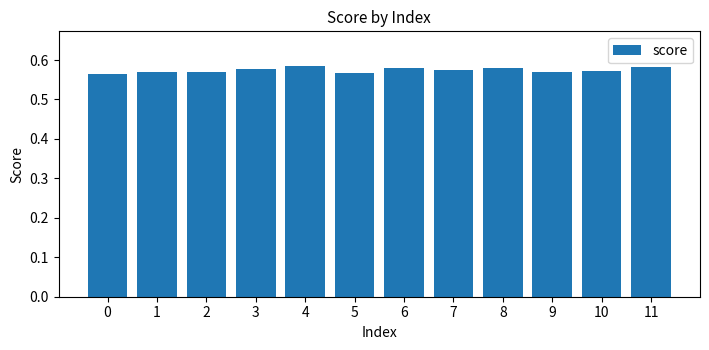

What is the sum of all values?

6.9